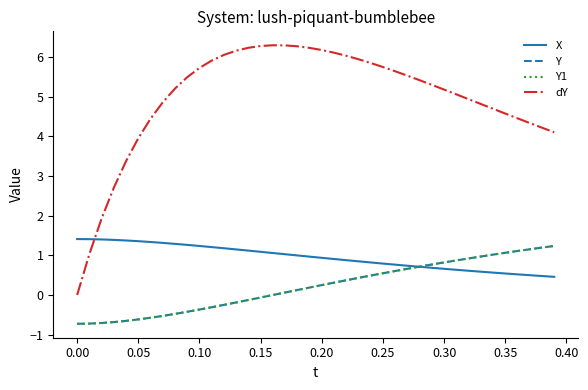

Does the chart display data point markers on the line(s)?

No